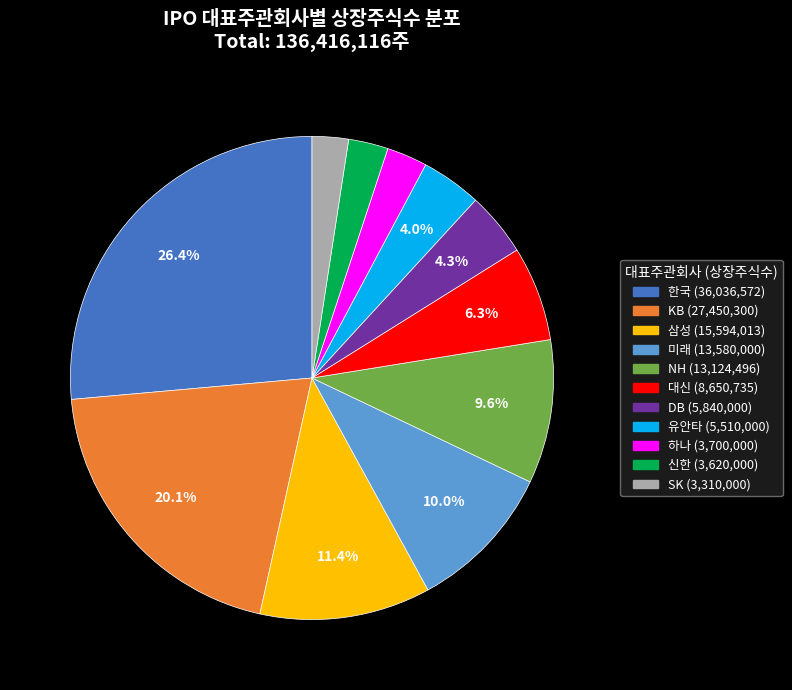

Is there a majority slice in this chart?

No